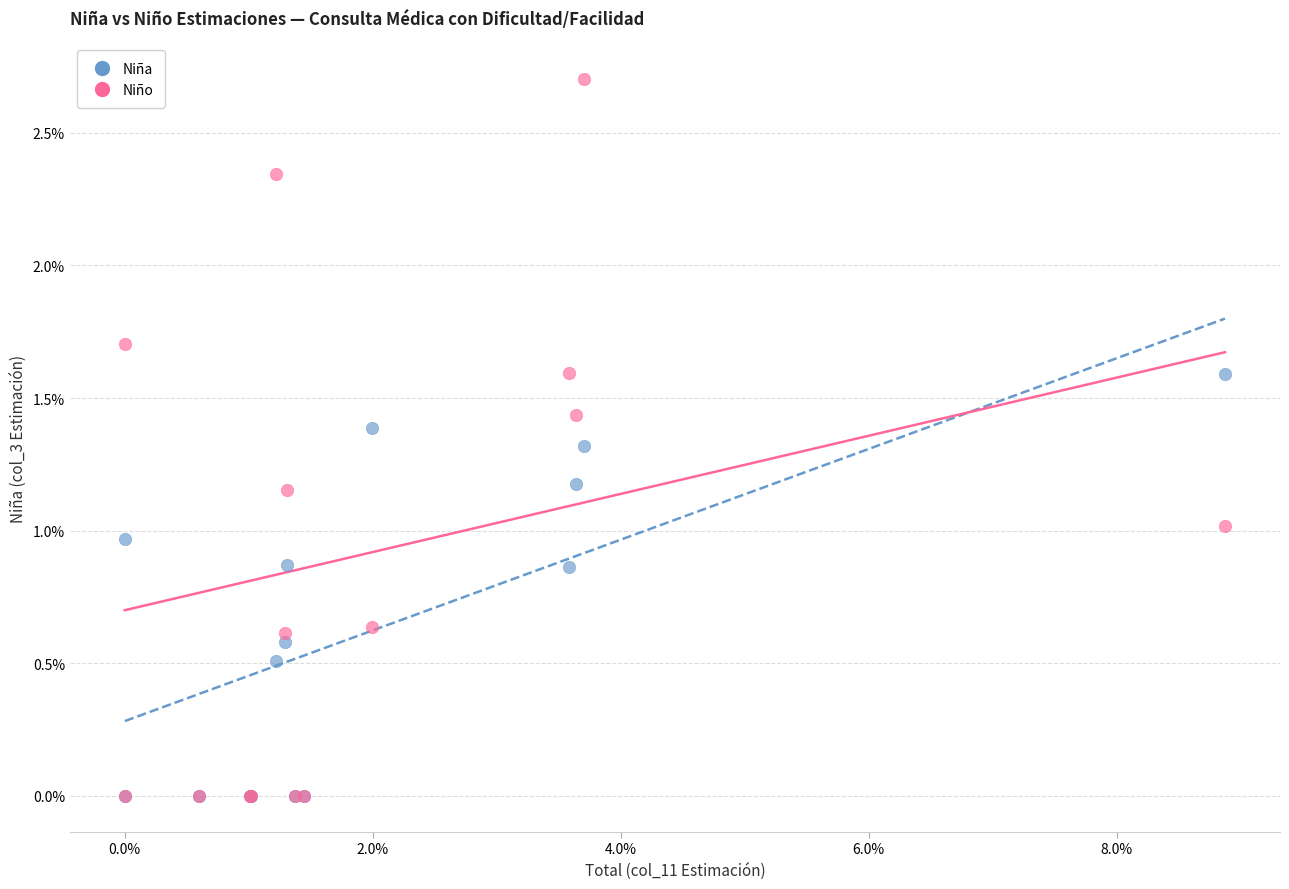

What are all the series names shown in the legend?

Niña, Niño